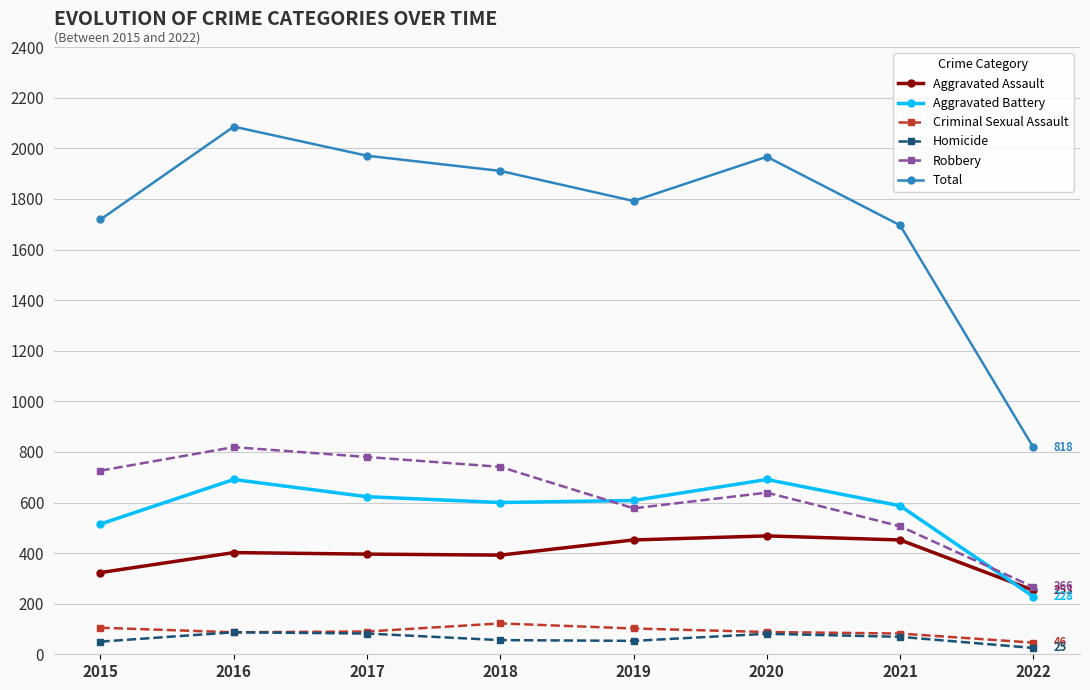

What is the difference between the maximum and minimum values in the Robbery series?

553